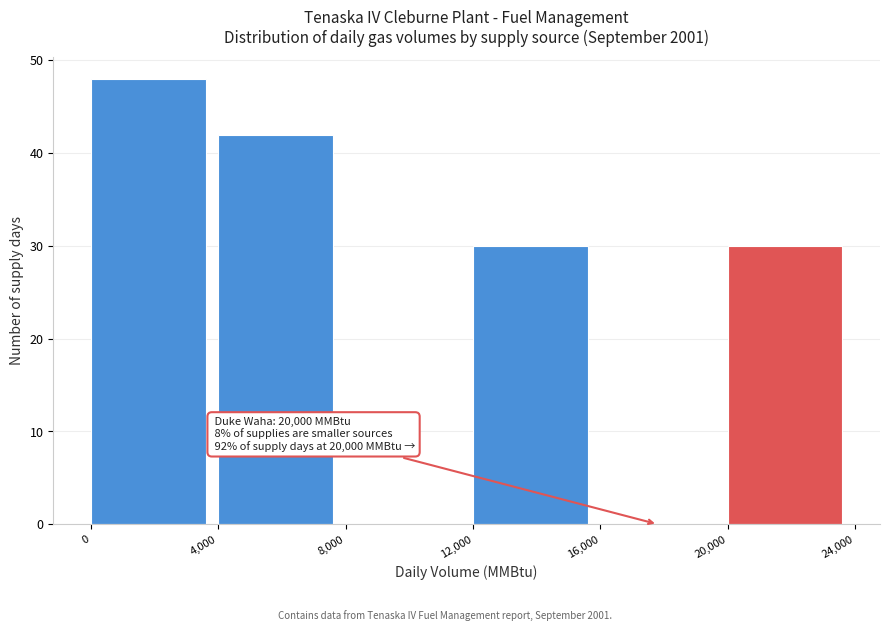

Over which range of the x-axis is the bar tallest?

0 to 4,000